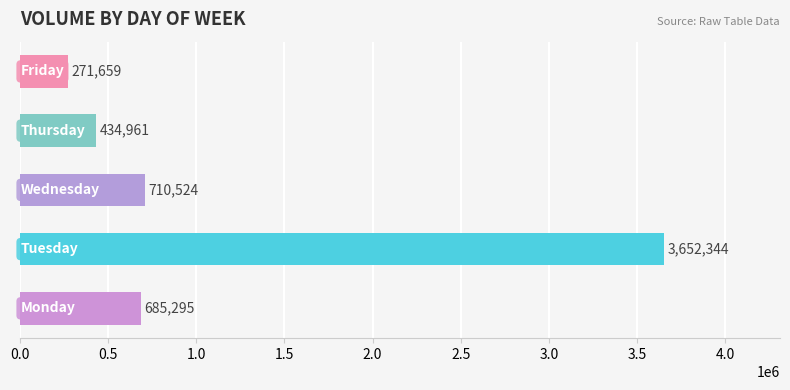

What is the sum of all values?

5754783